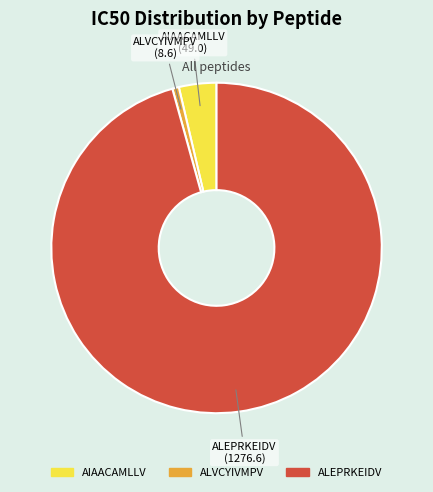

The AIAACAMLLV slice represents 4% of the pie. True or false?

True